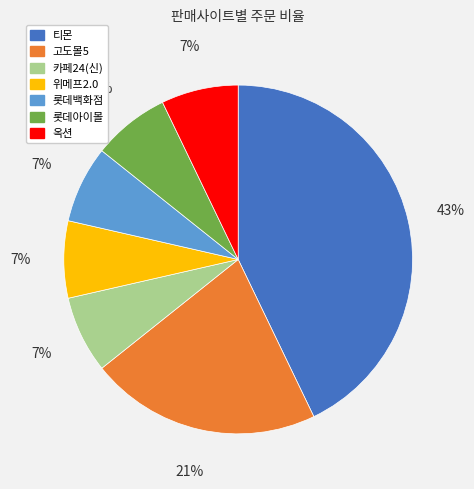

Which has a higher value, 고도몰5 or 티몬?

티몬